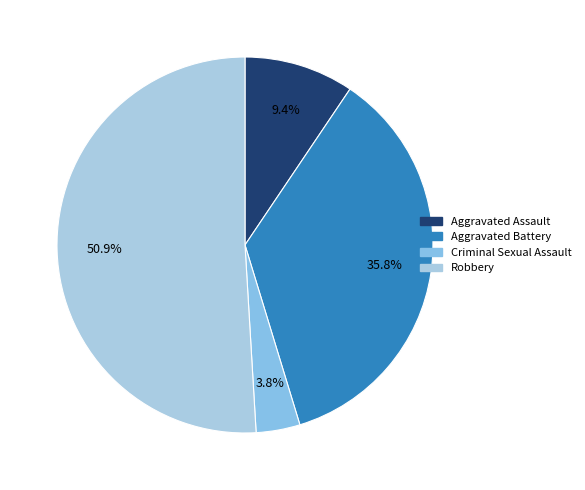

The Robbery slice represents 51% of the pie. True or false?

True